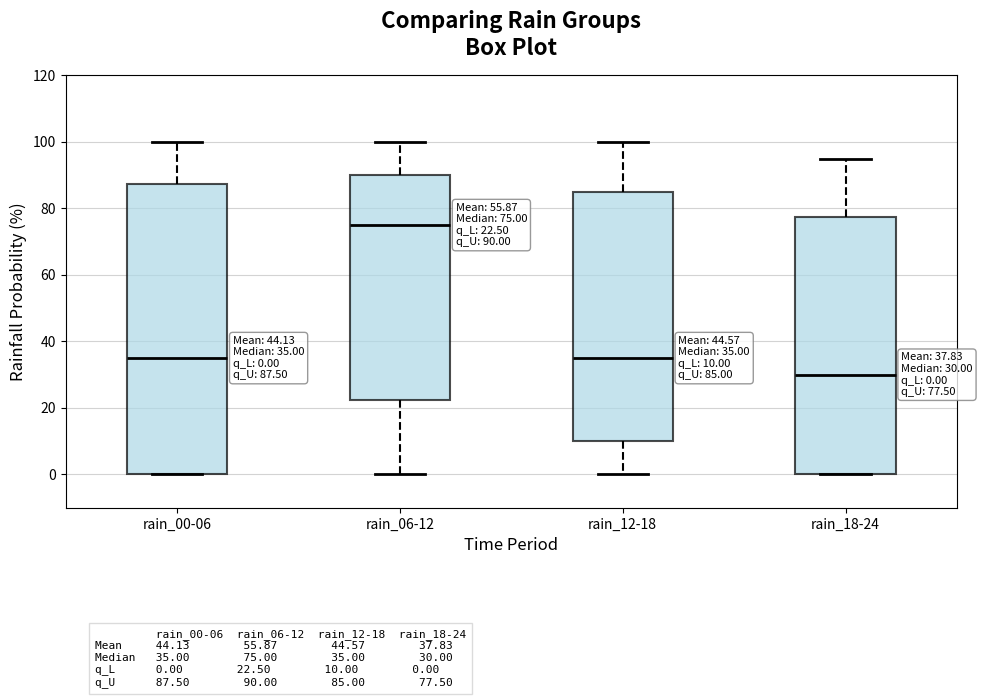

Comparing the boxes themselves (not the whiskers), which one is the tallest?

rain_00-06